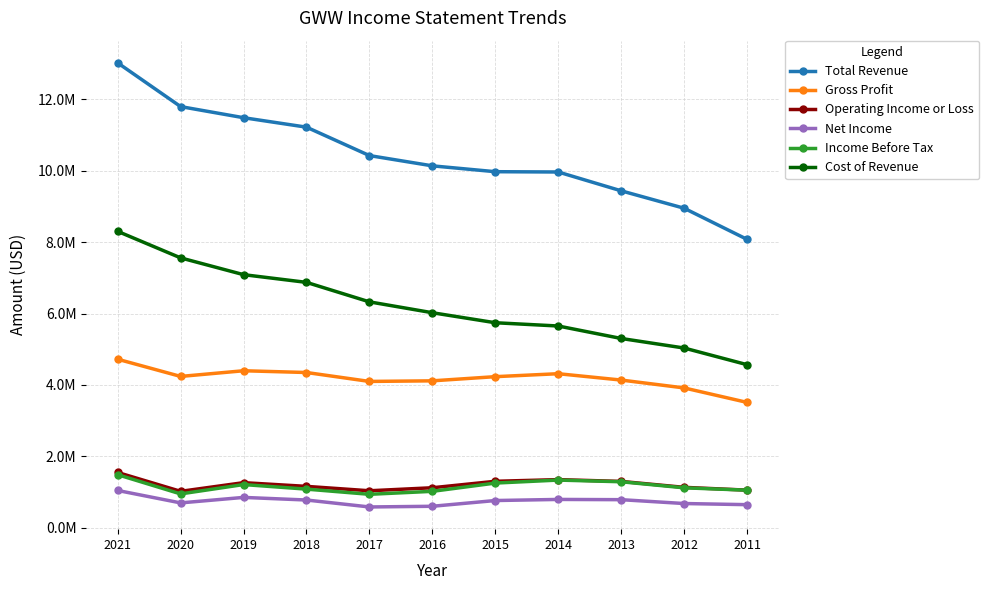

Reading right to left, what are all the values shown in this chart?

Total Revenue: 2011=8078200	2012=8950000	2013=9437800	2014=9965000	2015=9973400	2016=10137200	2017=10425000	2018=11221000	2019=11486000	2020=11797000	2021=13022000
Gross Profit: 2011=3510800	2012=3916200	2013=4136500	2014=4314200	2015=4231400	2016=4114600	2017=4098000	2018=4348000	2019=4397000	2020=4238000	2021=4720000
Operating Income or Loss: 2011=1052400	2012=1131100	2013=1296900	2014=1347100	2015=1300300	2016=1119500	2017=1035000	2018=1158000	2019=1262000	2020=1019000	2021=1547000
Net Income: 2011=645600	2012=677500	2013=785400	2014=792200	2015=761400	2016=600500	2017=581300	2018=776000	2019=849000	2020=695000	2021=1043000
Income Before Tax: 2011=1051500	2012=1117800	2013=1287600	2014=1334400	2015=1250700	2016=1019100	2017=936000	2018=1081000	2019=1209000	2020=947000	2021=1485000
Cost of Revenue: 2011=4567400	2012=5033900	2013=5301300	2014=5650700	2015=5742000	2016=6022600	2017=6327000	2018=6873000	2019=7089000	2020=7559000	2021=8302000